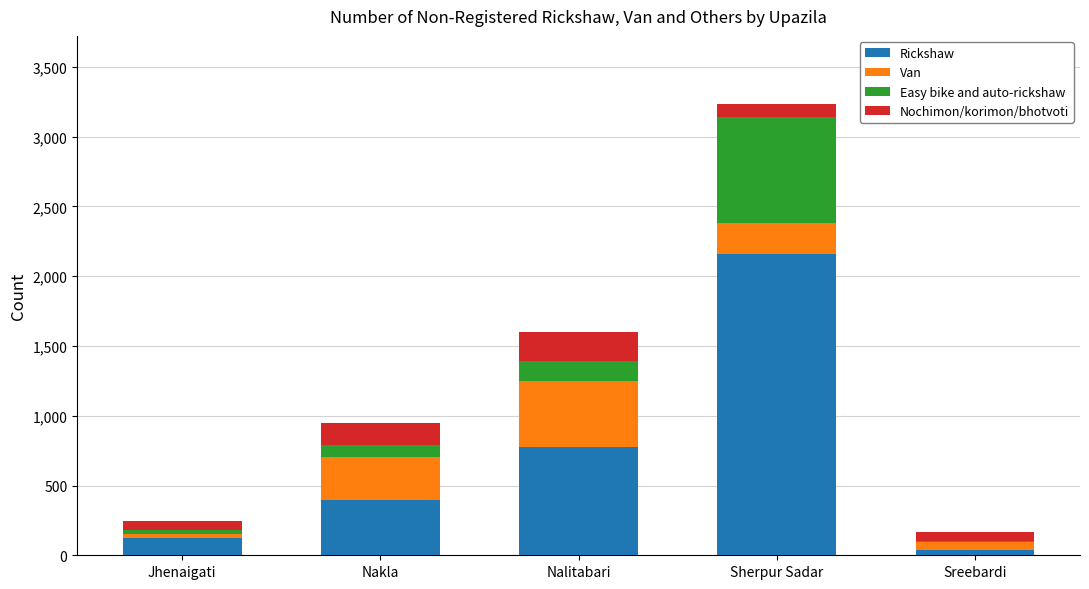

Are the bars horizontal?

No